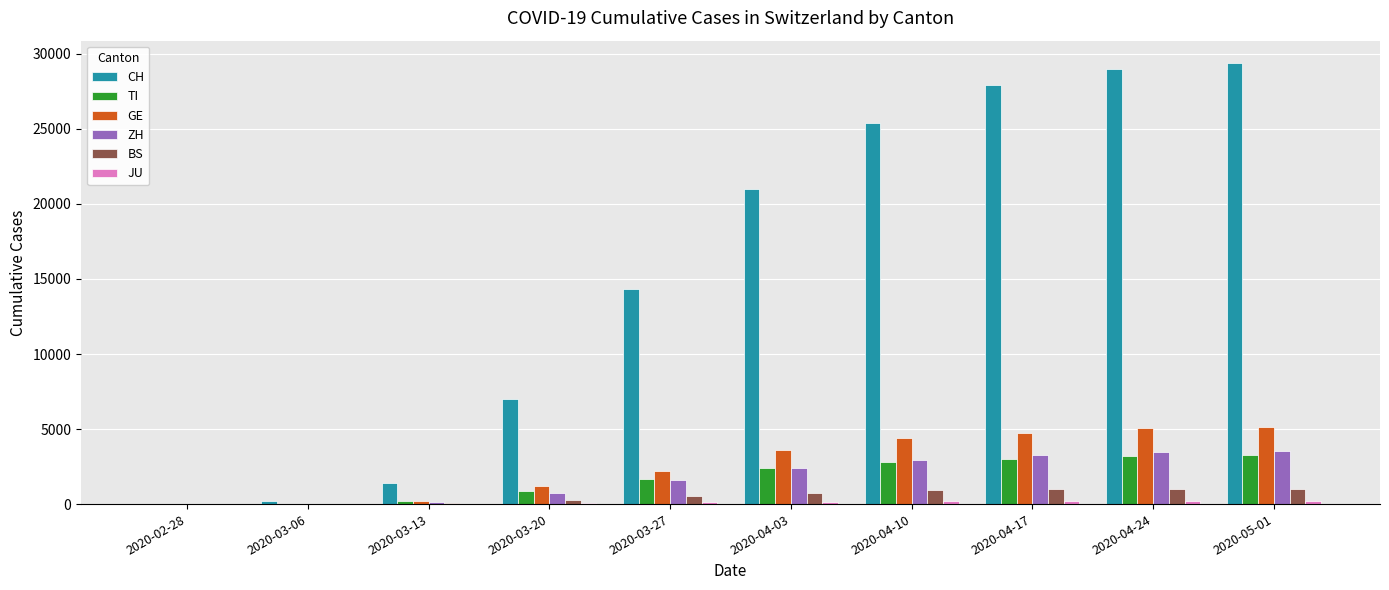

Which series has the largest total across all categories?

CH